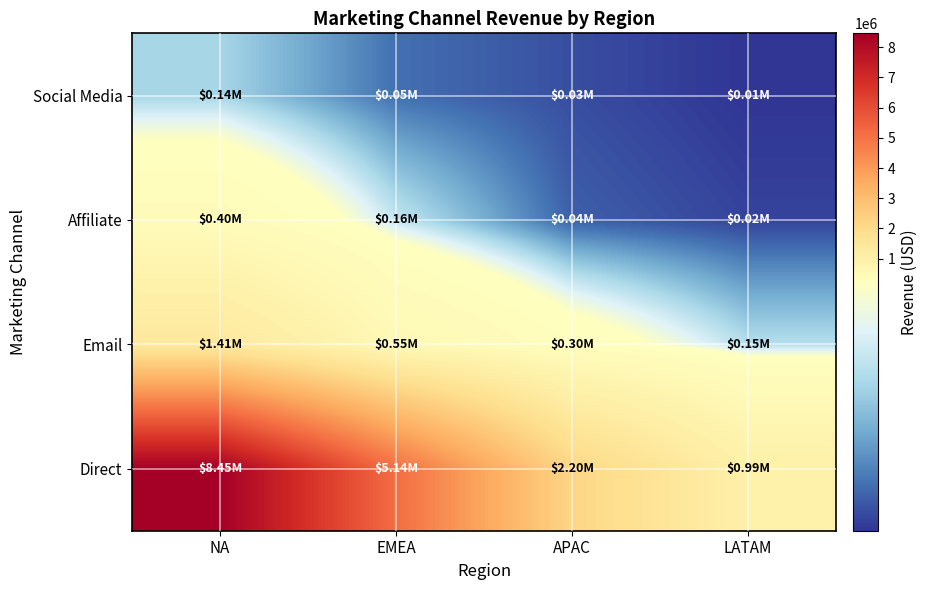

Between LATAM and APAC, which is larger?

APAC